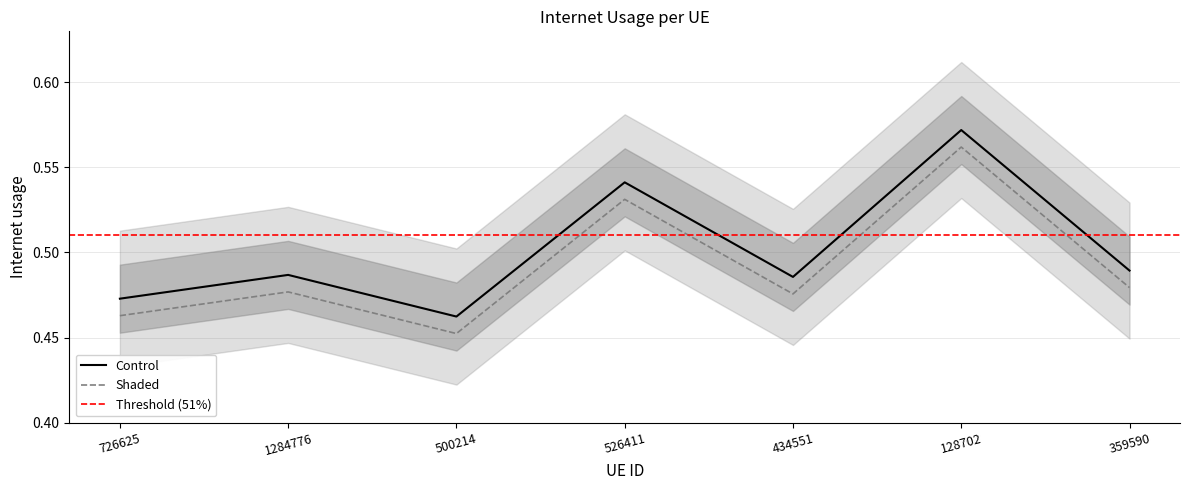

List the labels in order of value, smallest first.

500214, 726625, 434551, 1284776, 359590, 526411, 128702